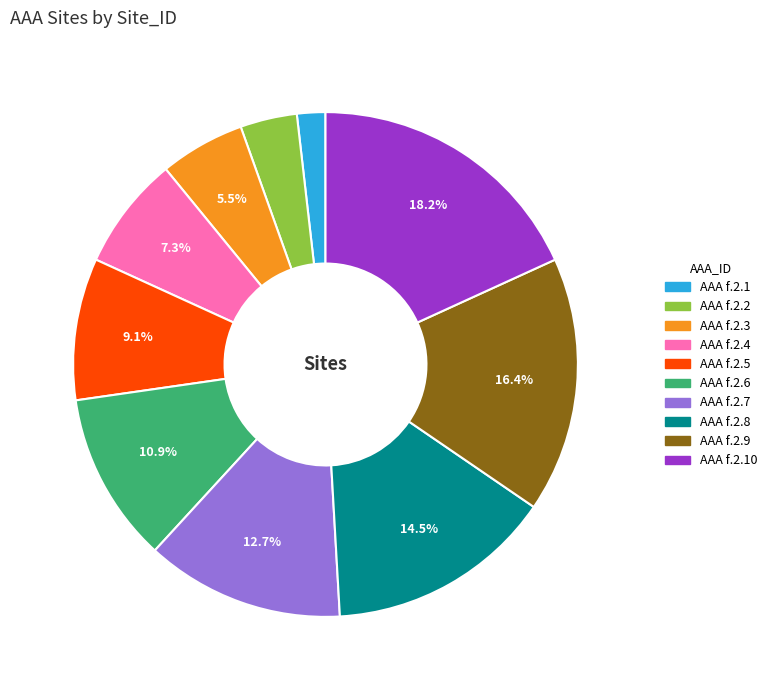

Does any single category account for the majority?

No